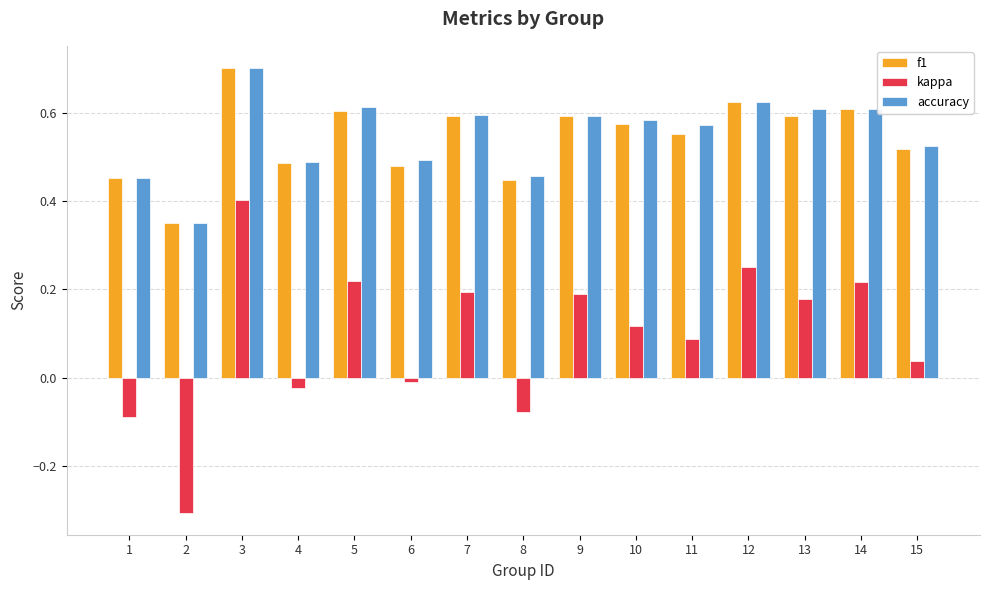

Is the value of f1 at 15 greater than the value of accuracy at 11?

No